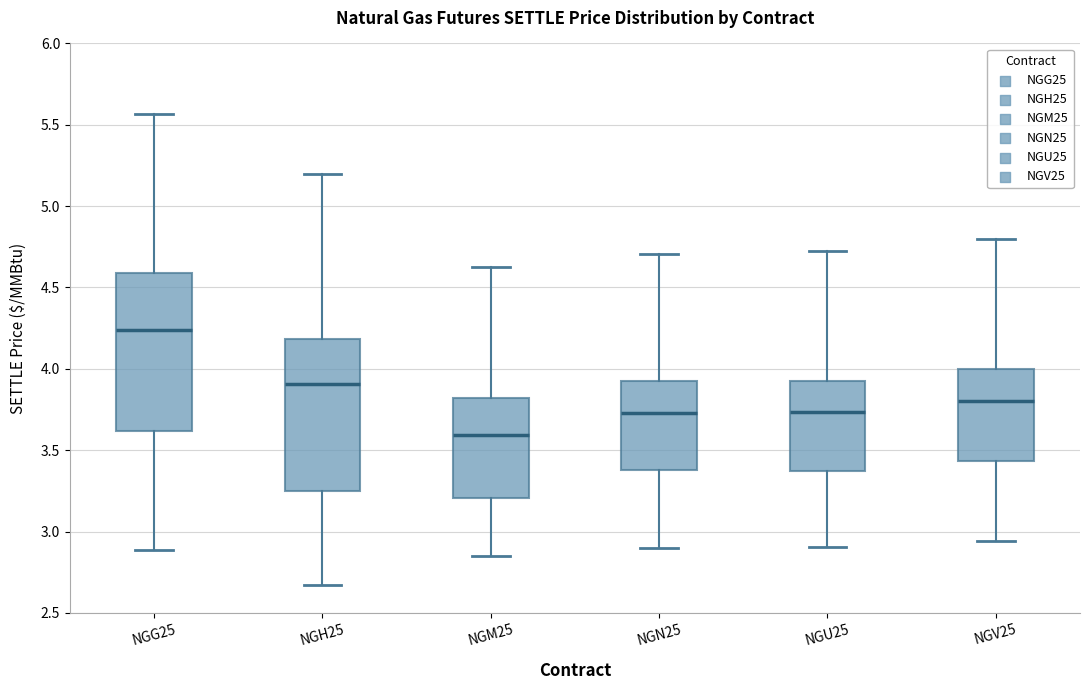

Reading left to right, transcribe this box plot: for each box, give where its median line is, the range the box spans, and where its two whiskers end, as read against the y-axis. The values are not printed on the chart, so give them approximately, as read against the axis.

NGG25: median 4.25, box 3.60 to 4.60, whiskers 2.90 to 5.55
NGH25: median 3.90, box 3.25 to 4.20, whiskers 2.65 to 5.20
NGM25: median 3.60, box 3.20 to 3.80, whiskers 2.85 to 4.65
NGN25: median 3.75, box 3.40 to 3.90, whiskers 2.90 to 4.70
NGU25: median 3.75, box 3.35 to 3.95, whiskers 2.90 to 4.75
NGV25: median 3.80, box 3.45 to 4.00, whiskers 2.95 to 4.80